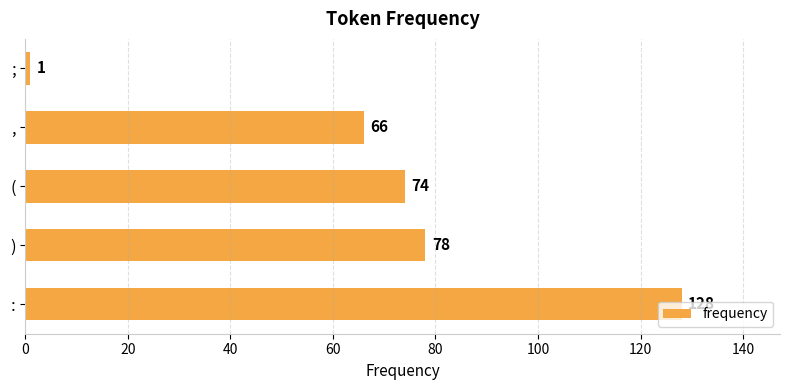

At which category does the chart reach its peak across all series?

: